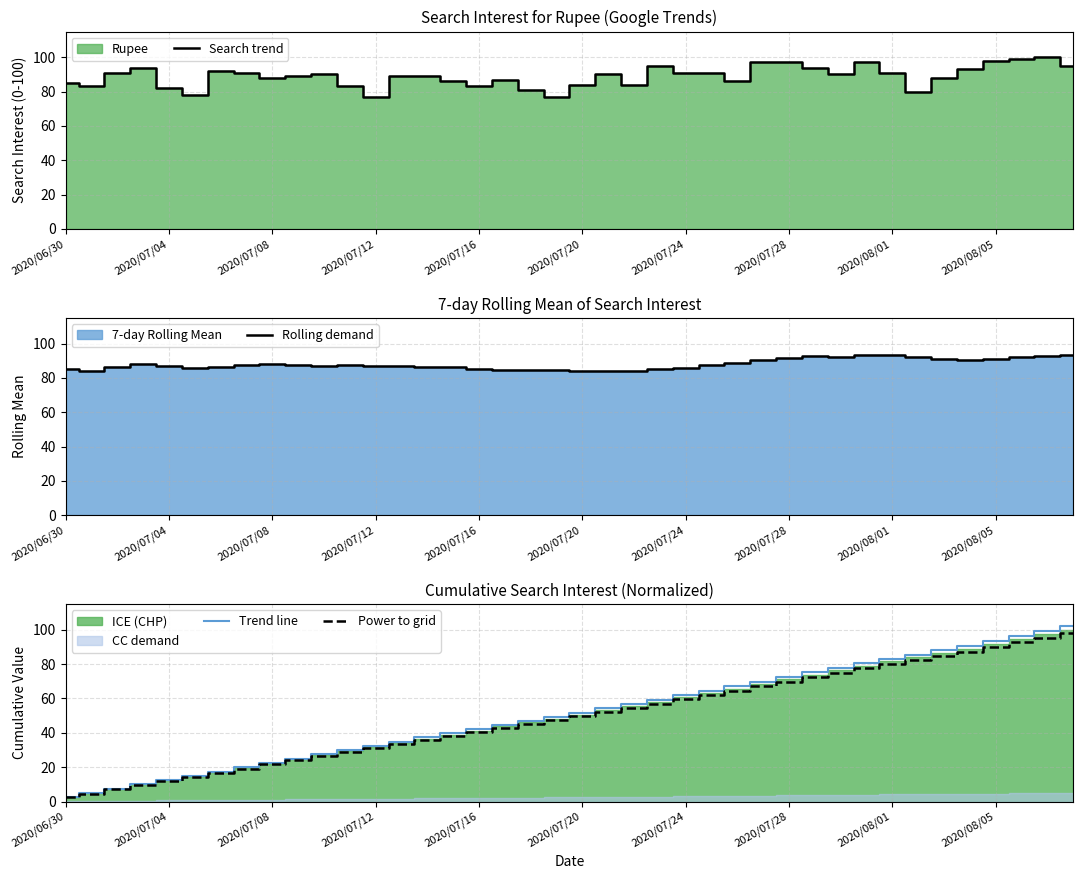

The value of Search trend at 2020/07/08 is 88. True or false?

True